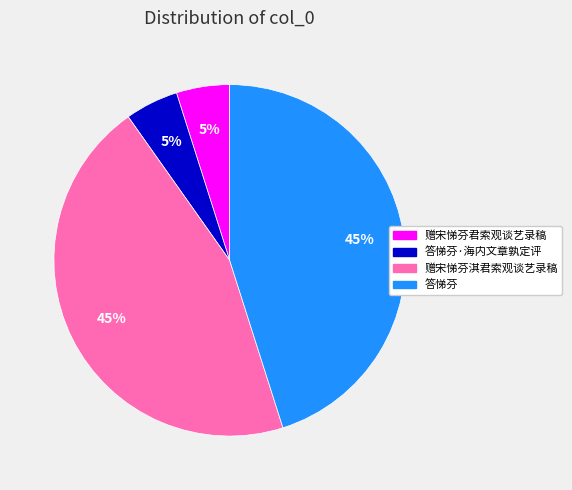

Does any single category account for the majority?

No